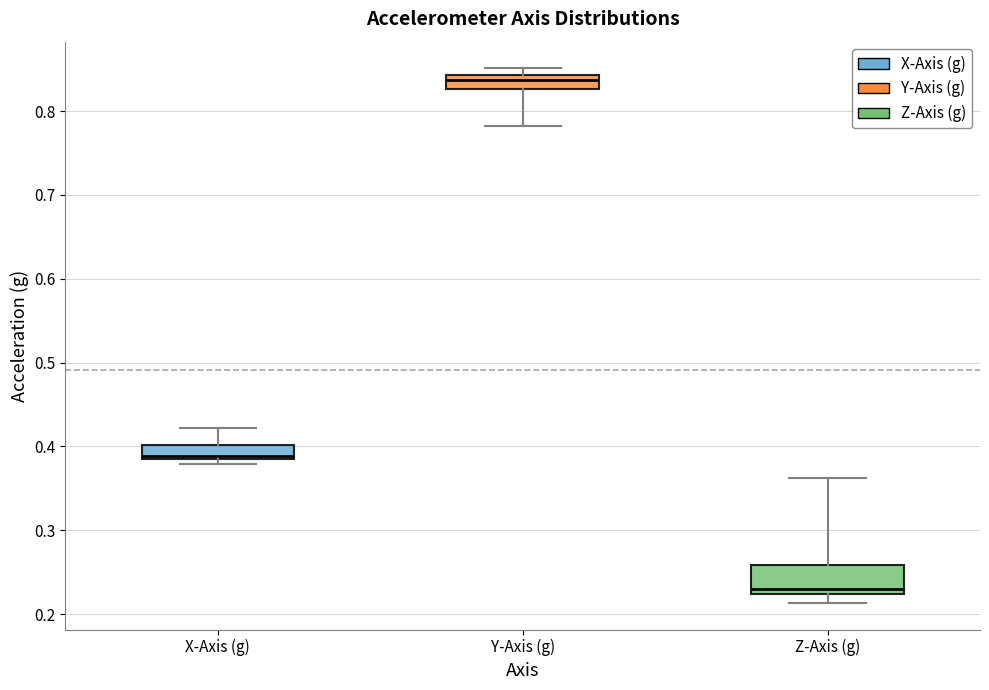

Reading left to right, transcribe this box plot: for each box, give where its median line is, the range the box spans, and where its two whiskers end, as read against the y-axis. The values are not printed on the chart, so give them approximately, as read against the axis.

X-Axis (g): median 0.39, box 0.38 to 0.40, whiskers 0.38 (just below the box's lower edge) to 0.42
Y-Axis (g): median 0.84 (inside the box), box 0.83 to 0.84, whiskers 0.78 to 0.85
Z-Axis (g): median 0.23, box 0.22 to 0.26, whiskers 0.21 to 0.36